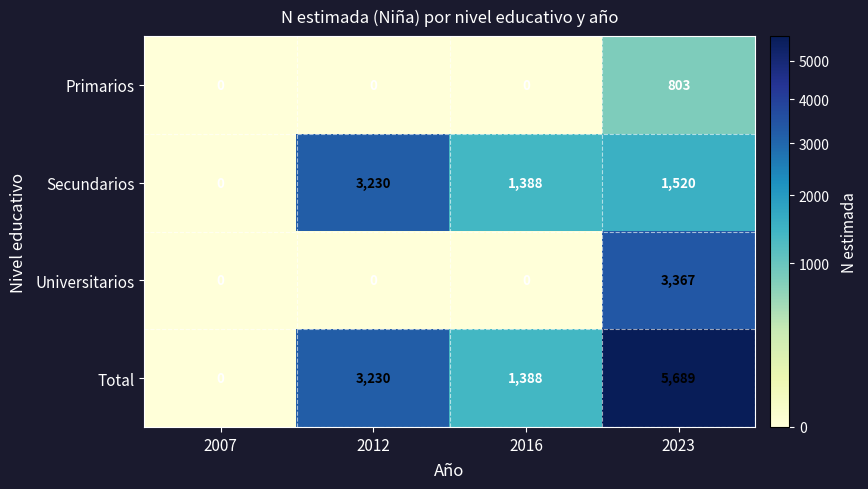

What is the highest value of the Universitarios series?

3367